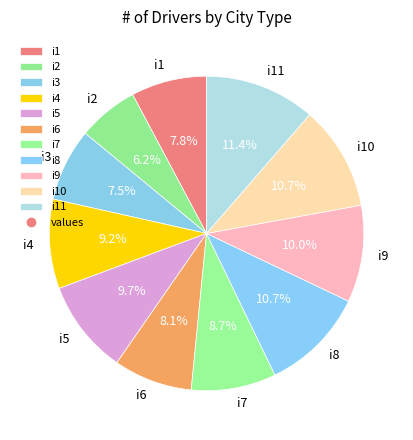

What is the total percentage of i3 and i8?

18.2%